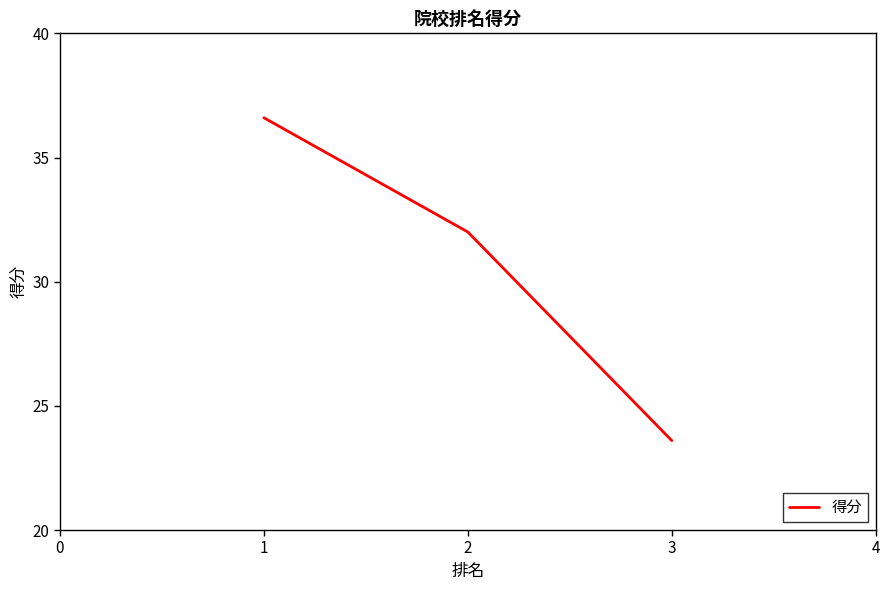

How many values are below 32?

1